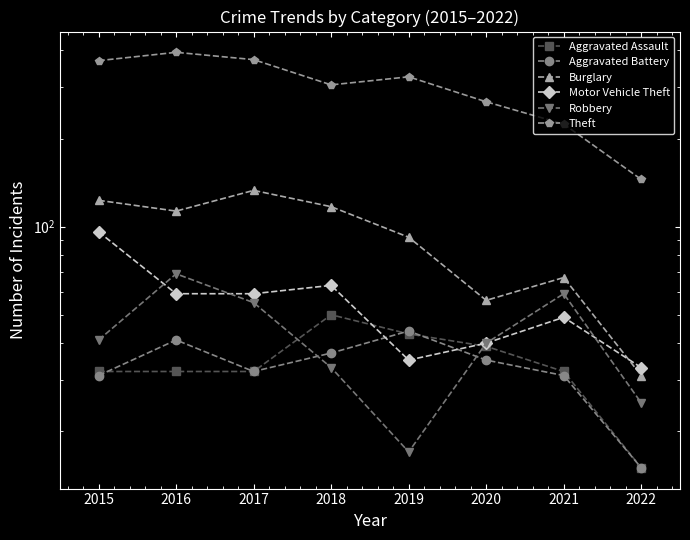

Which has a higher value, 2017 or 2016?

2017